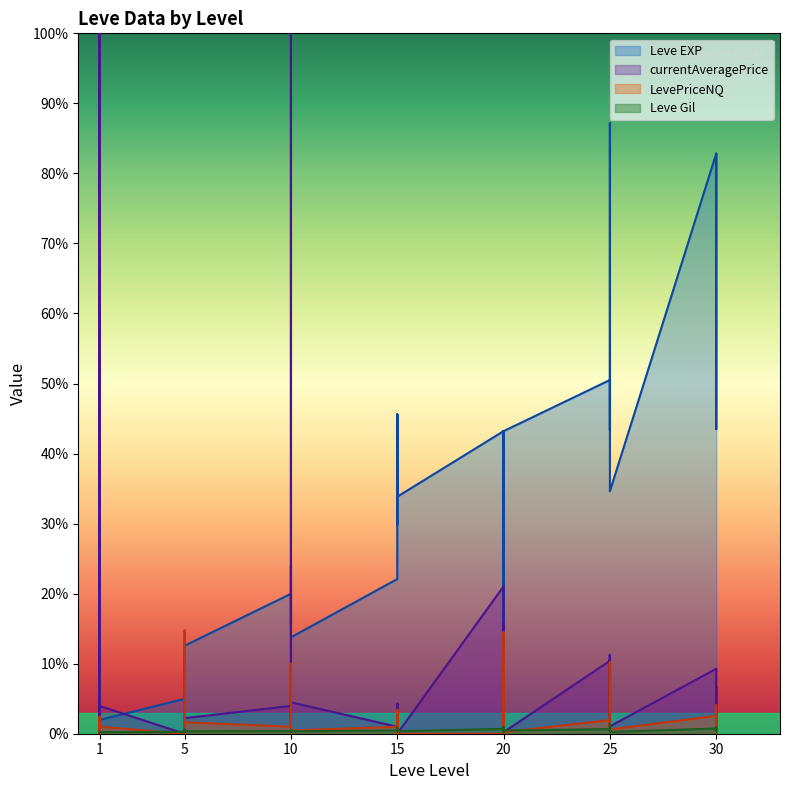

What is the difference between the Leve EXP values at 10 and 15?

13860.0